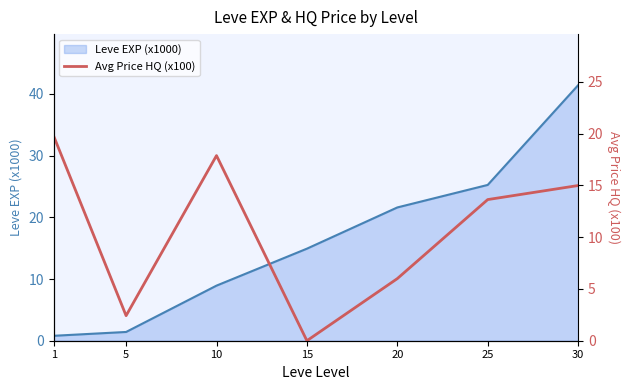

Where does the data first go above 13?

1